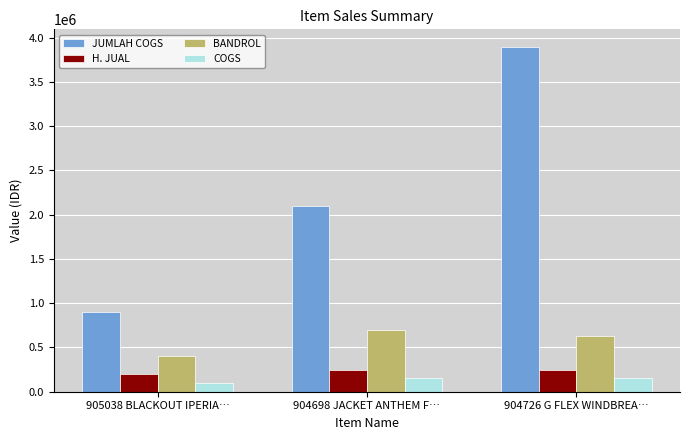

What is the difference between the maximum and minimum values in the H. JUAL series?

50100